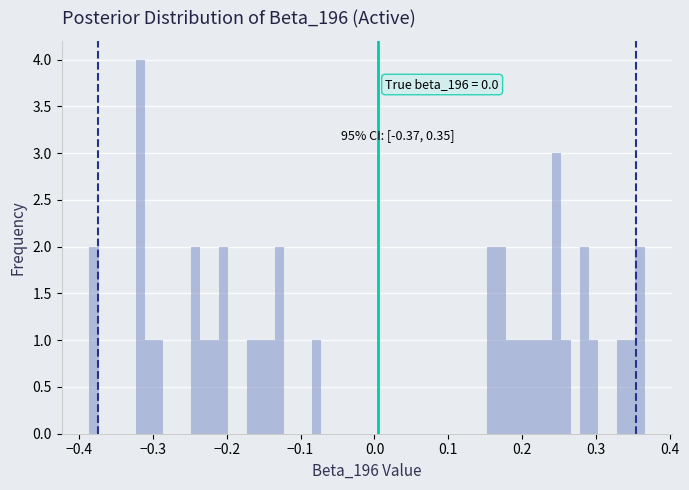

Around what value on the x-axis is the tallest bar? Give the approximate position of its centre, as read against the axis.

-0.32